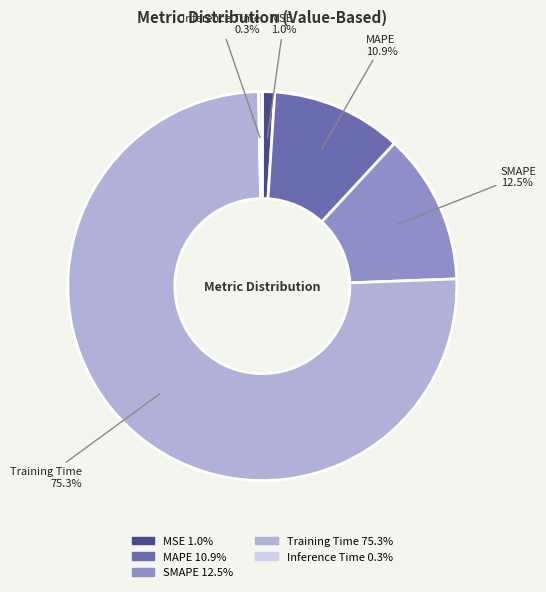

Does MAPE account for over 50% of the chart?

No